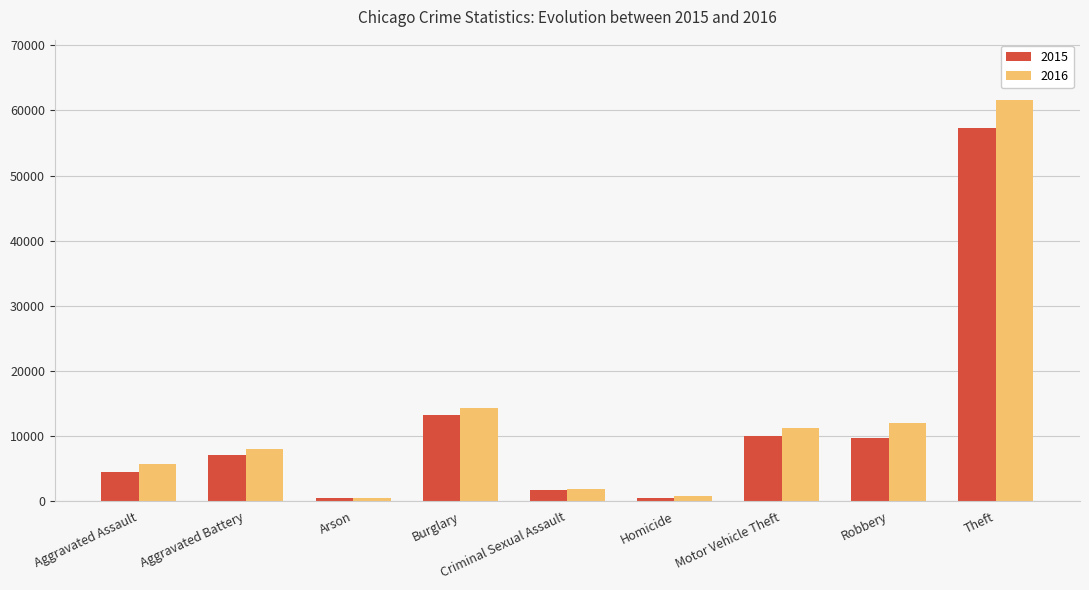

The value of 2016 at Robbery is 3308. True or false?

False